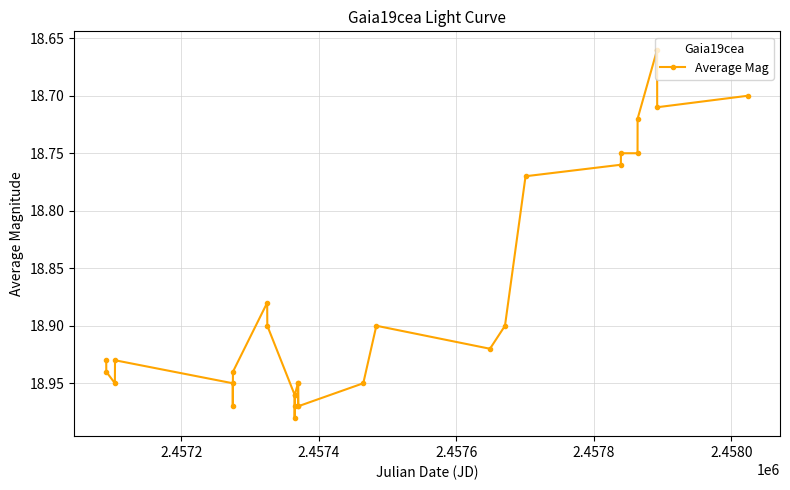

What is the difference between the maximum and minimum values?

0.3